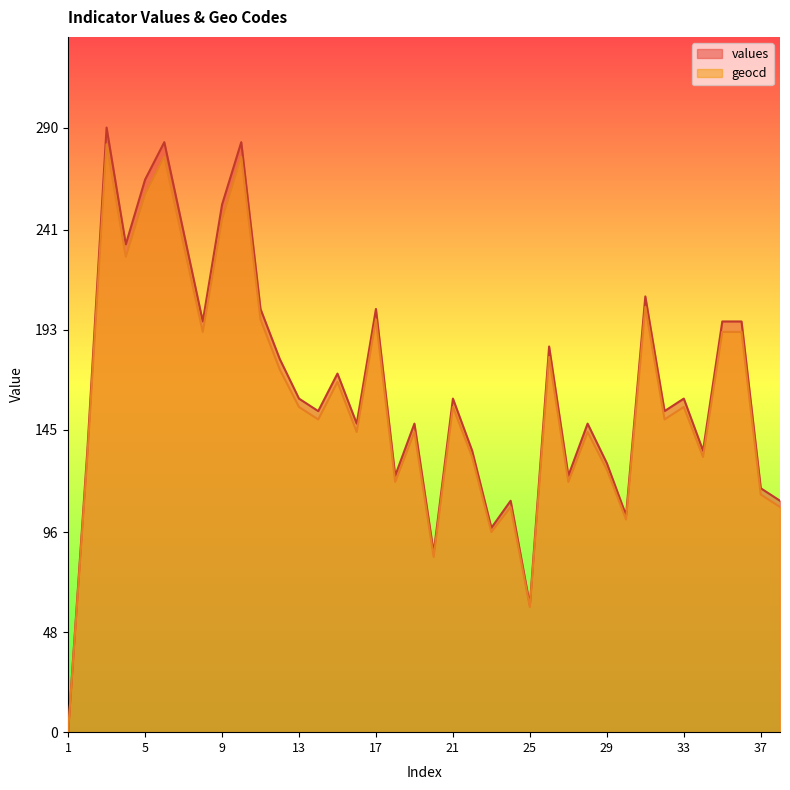

In geocd, how many points are higher than both neighbors (excluding endpoints)?

12